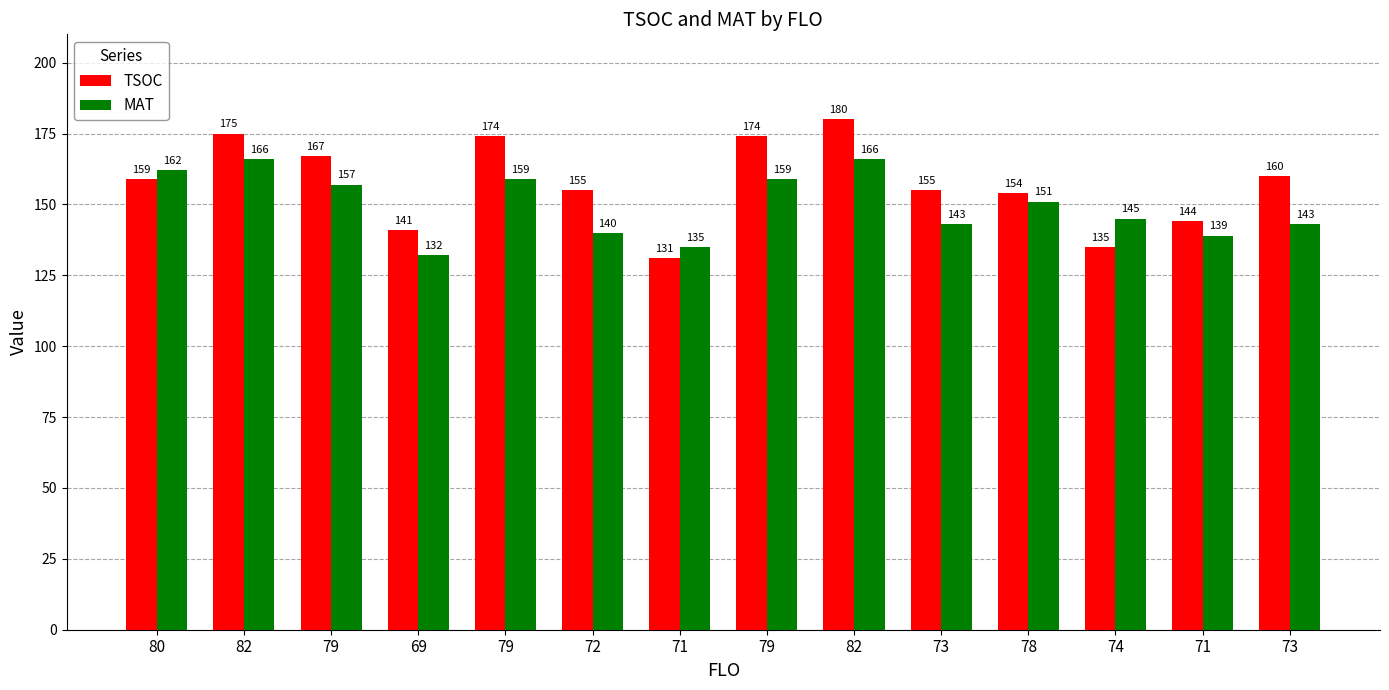

What is the value of the MAT bar at the 11th from the left?

151